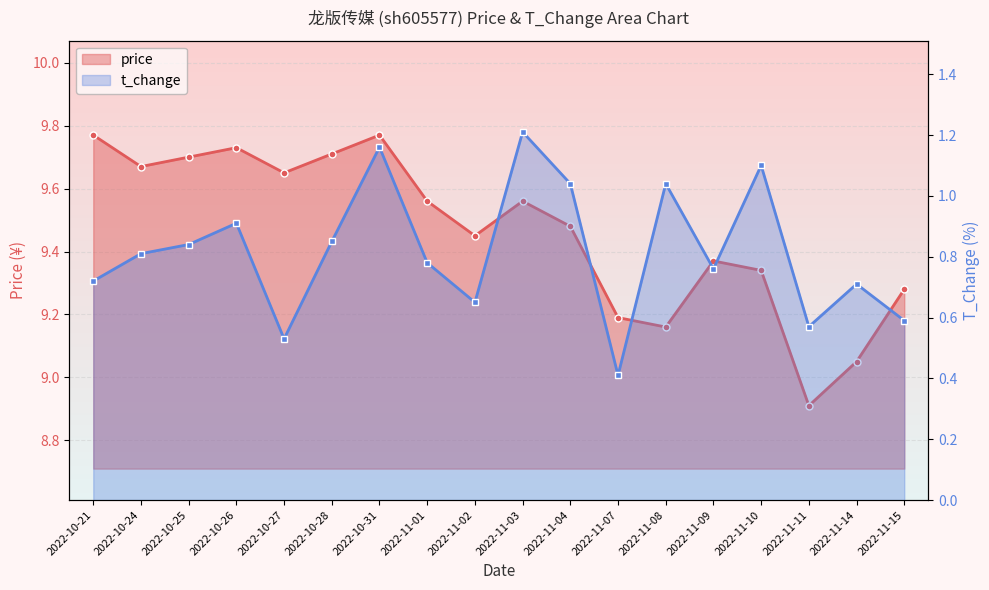

The price series shows 3.1 at 2022-11-14. True or false?

False